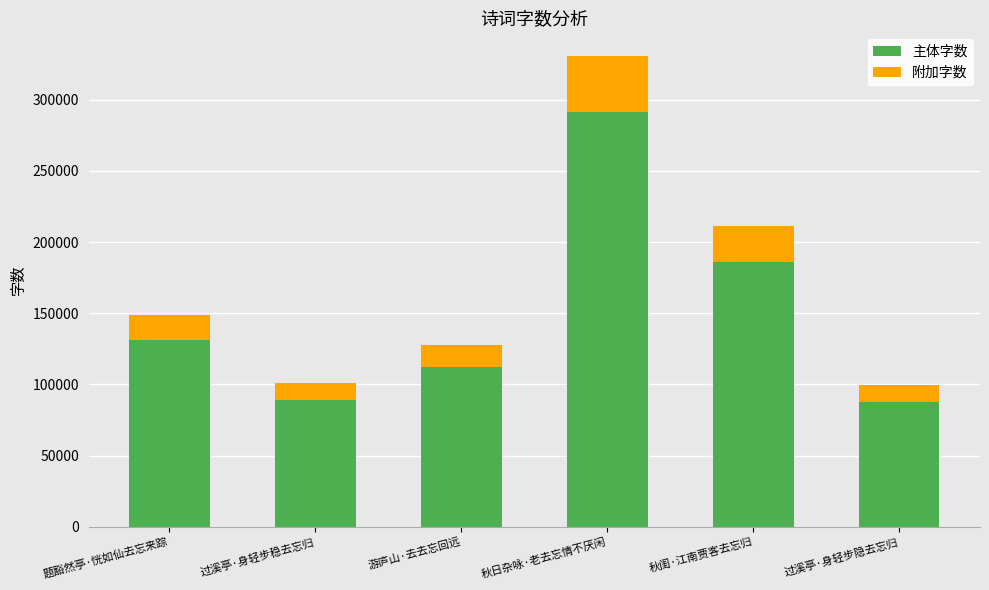

What are all the series names shown in the legend?

主体字数, 附加字数